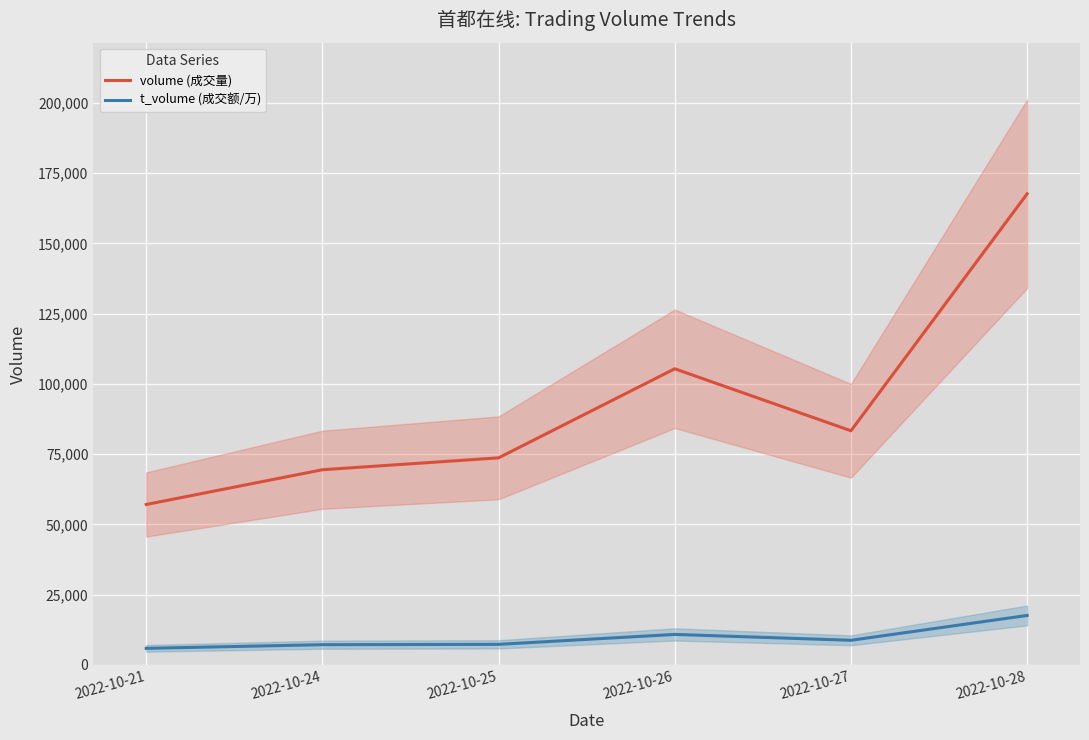

What is the total value across all series at 2022-10-27?

92130